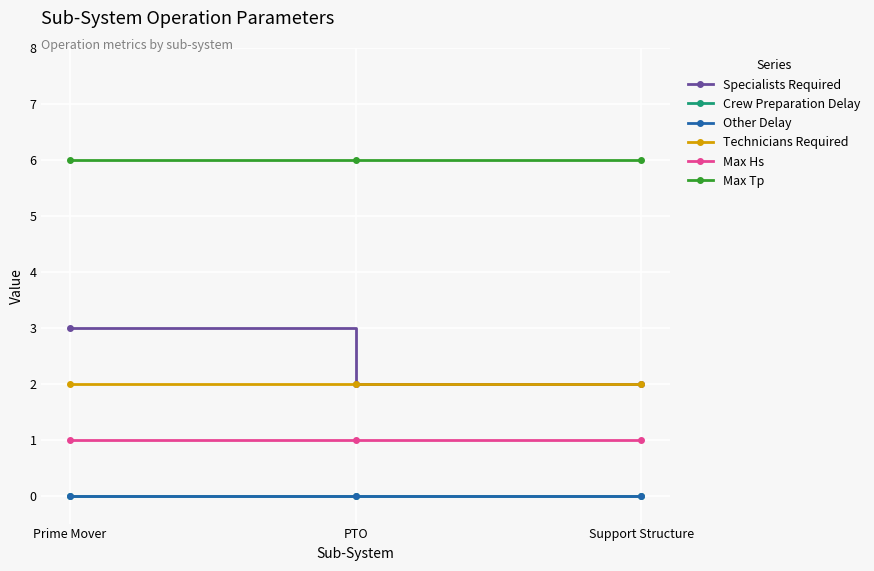

How many lines are shown in the chart?

6